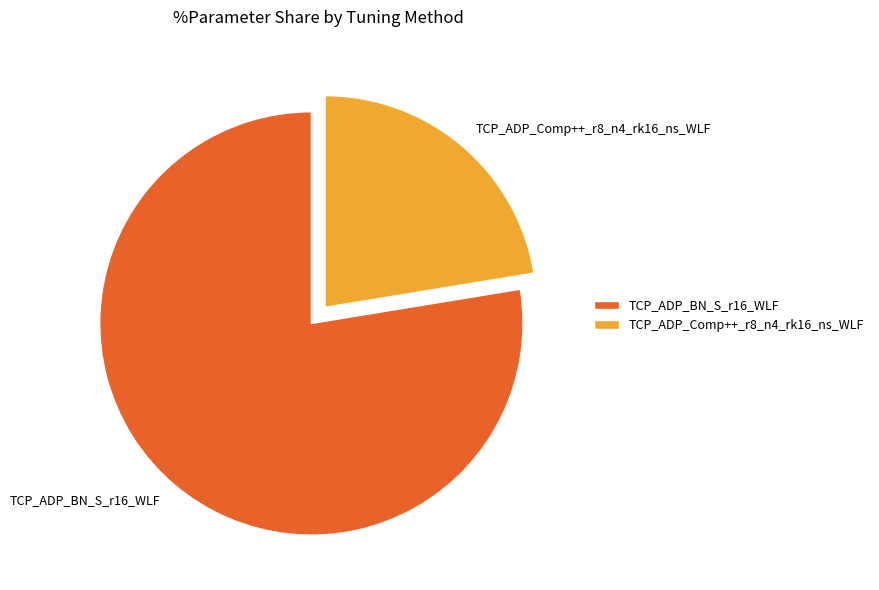

Rank the categories by value from highest to lowest.

TCP_ADP_BN_S_r16_WLF, TCP_ADP_Comp++_r8_n4_rk16_ns_WLF